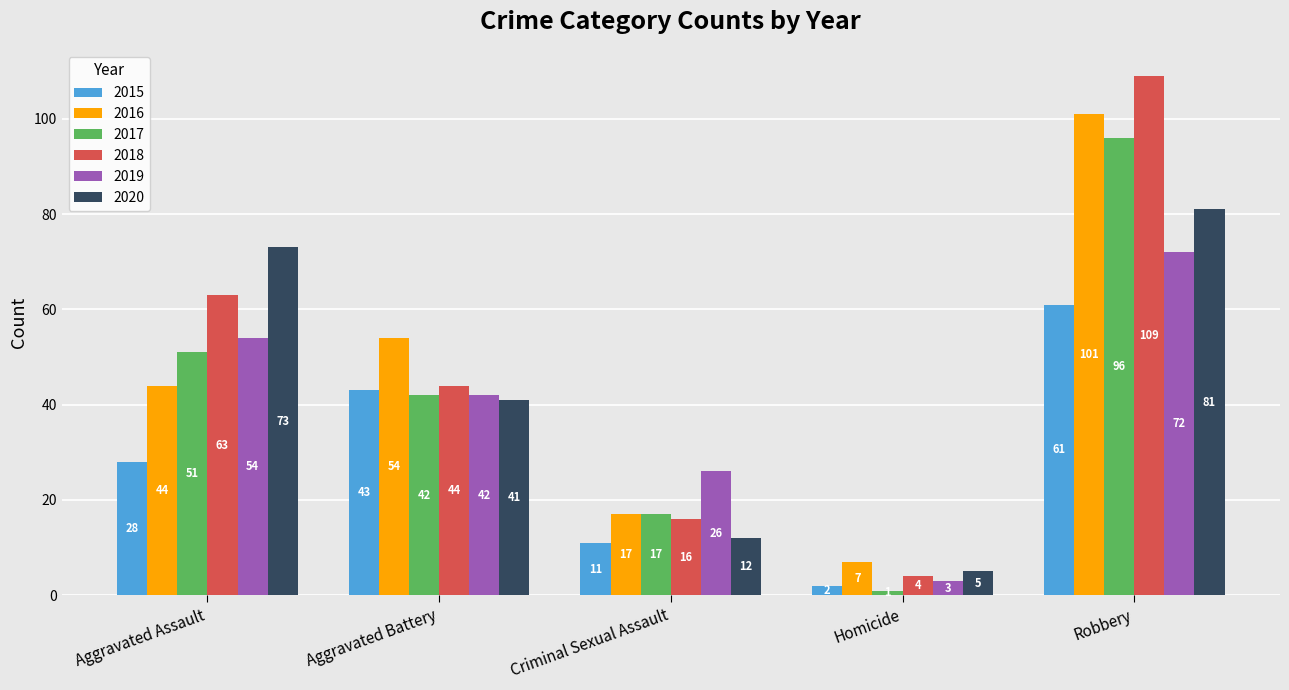

What is the lowest value of the 2017 series?

1